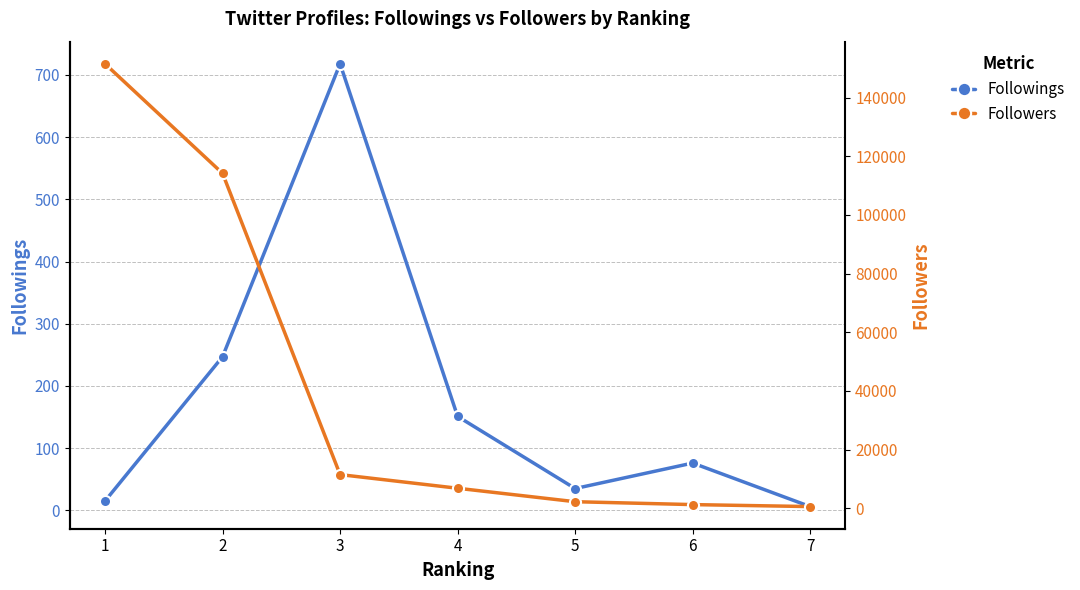

How many lines are shown in the chart?

2